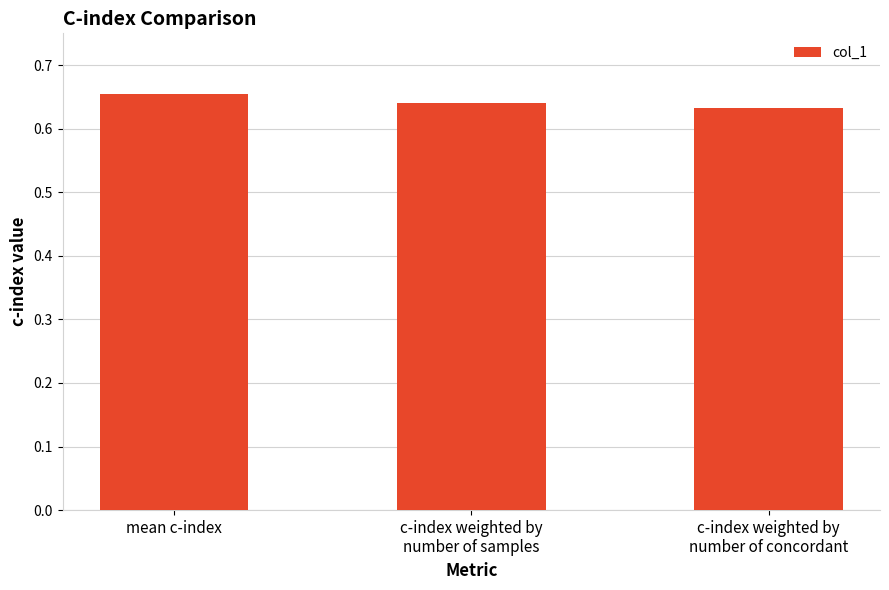

Count the number of data series in this chart.

1